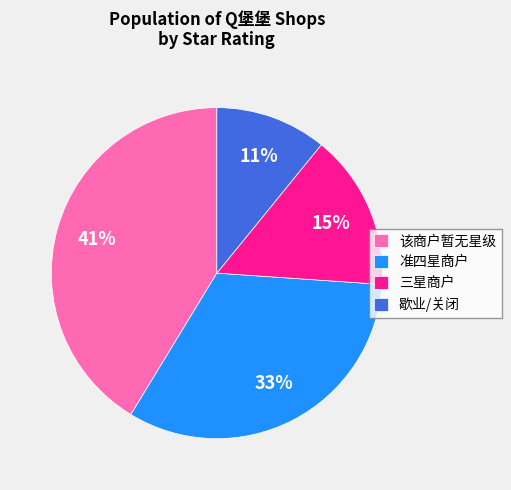

Between 歇业/关闭 and 该商户暂无星级, which is larger?

该商户暂无星级